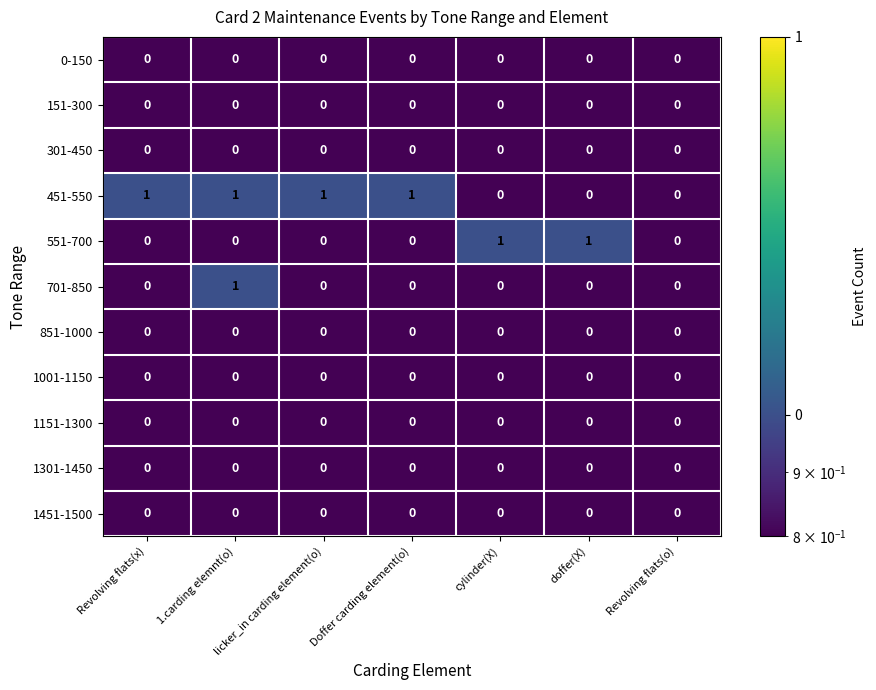

Which category has the highest value in the 701-850 series?

1.carding elemnt(o)